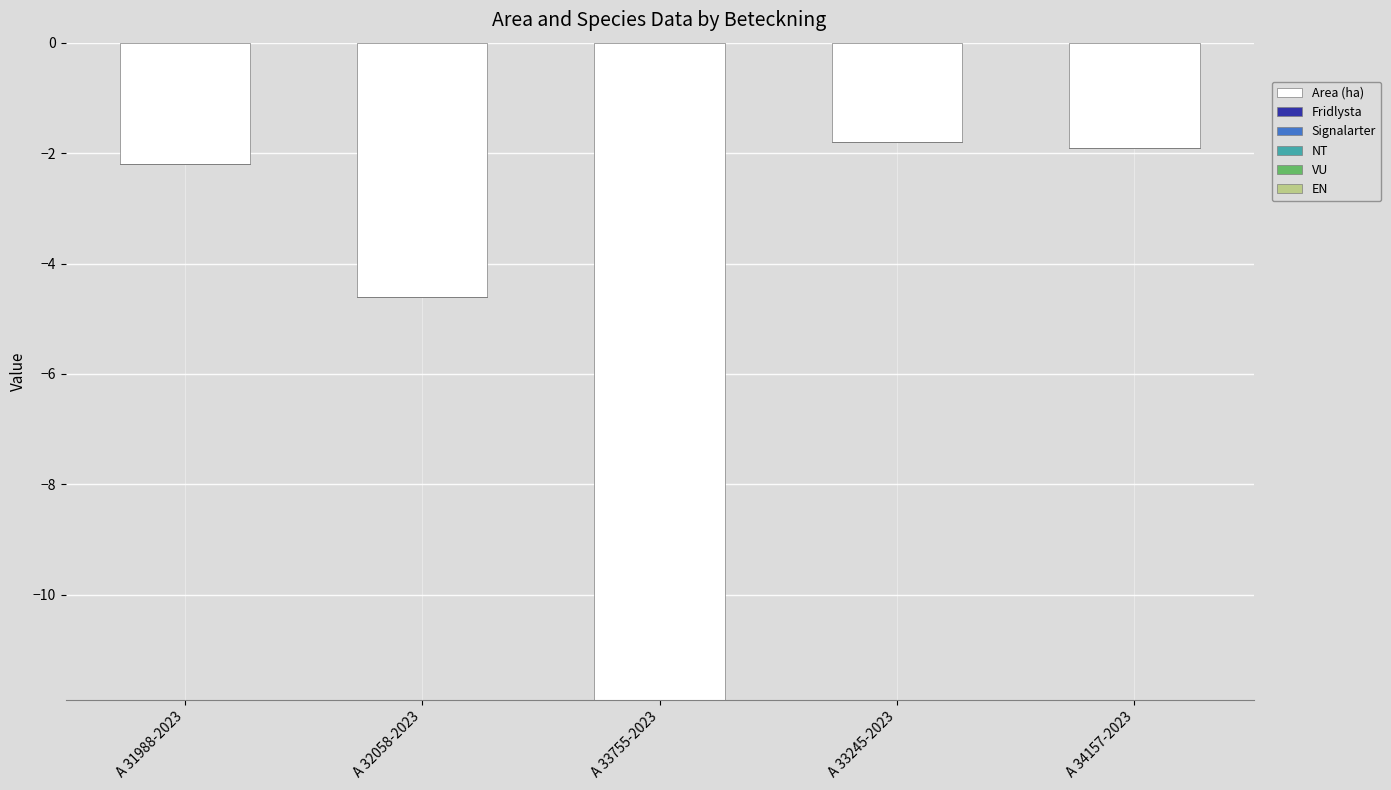

Which has a higher value, A 33755-2023 or A 31988-2023?

A 31988-2023